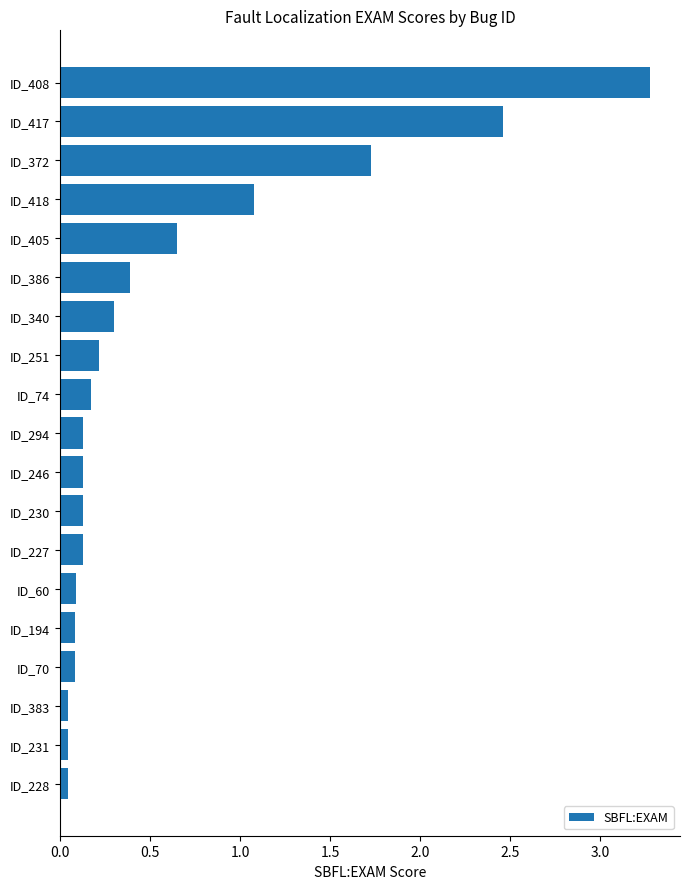

How many bars are there in total?

19